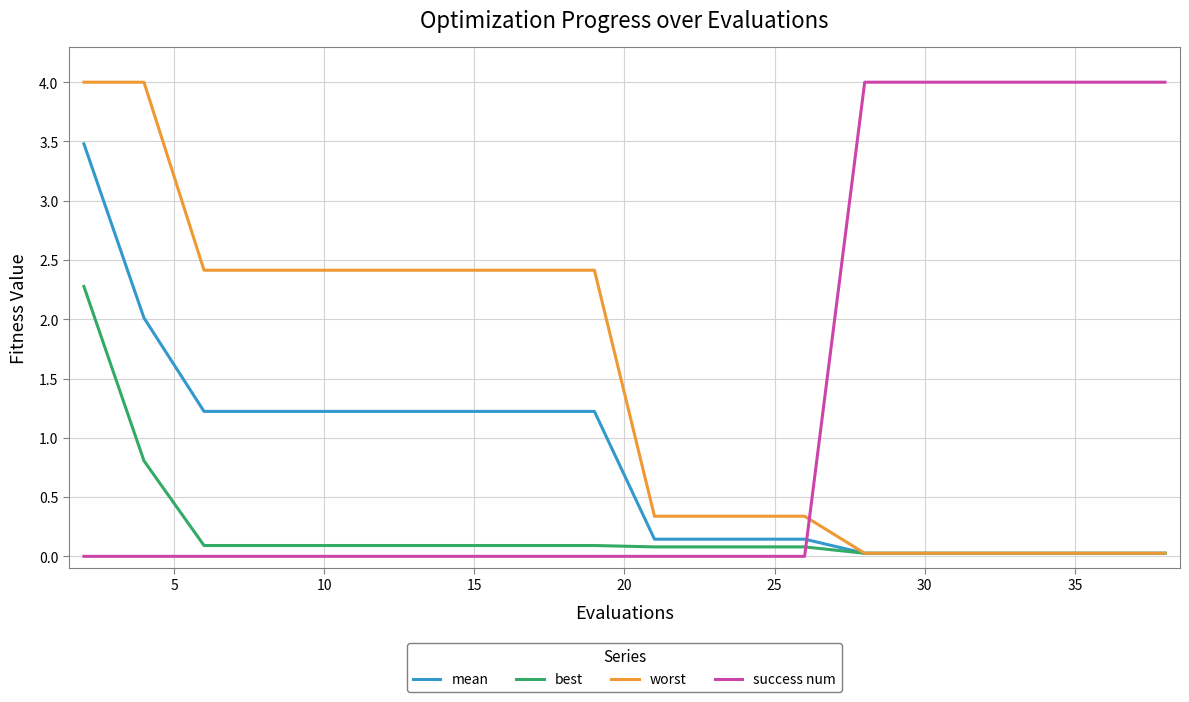

What is the difference between the maximum and minimum values in the best series?

2.3